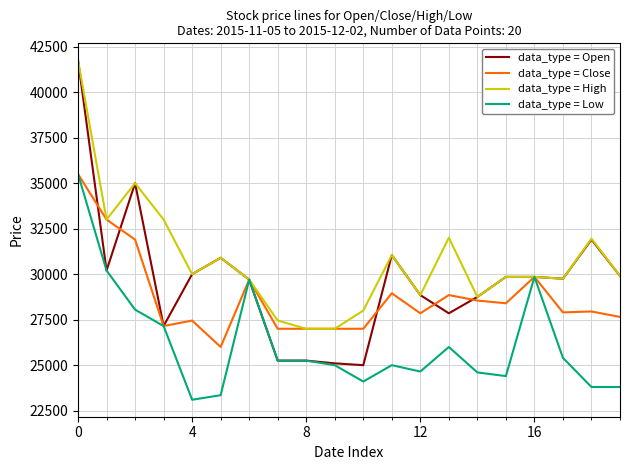

What is the maximum value for data_type = Open?

41750